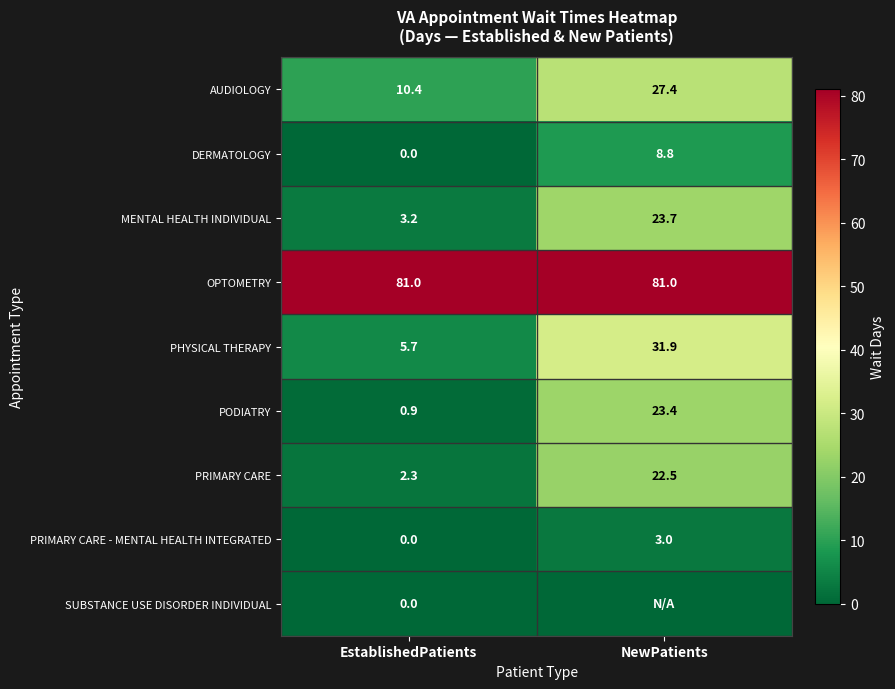

At which label does AUDIOLOGY reach its peak?

NewPatients